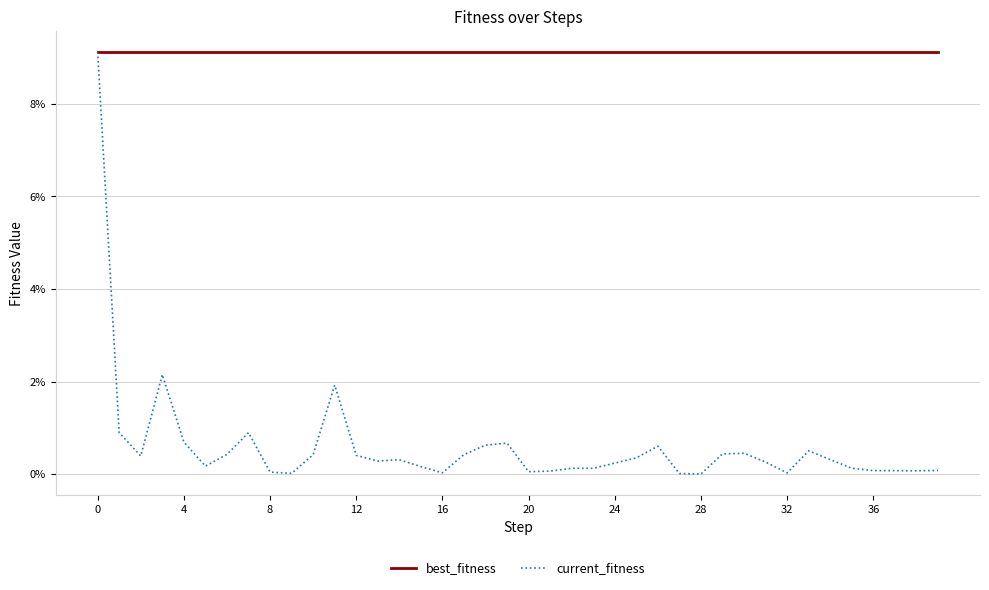

What are all the series names shown in the legend?

best_fitness, current_fitness